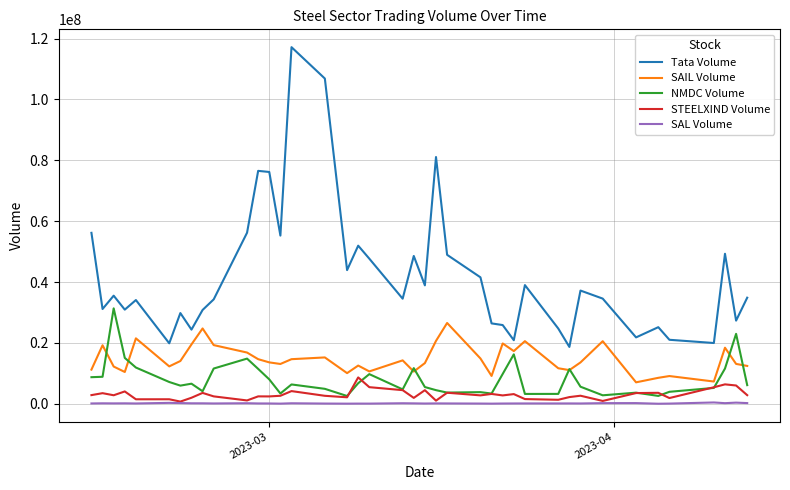

Which series has the largest range (max minus min)?

Tata Volume